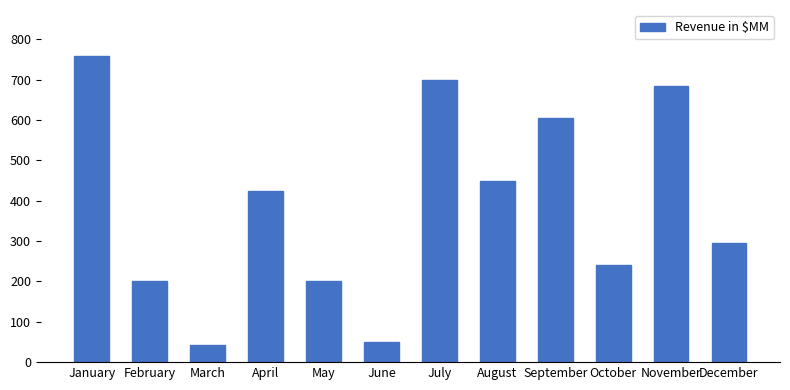

The value at March is 42. True or false?

True